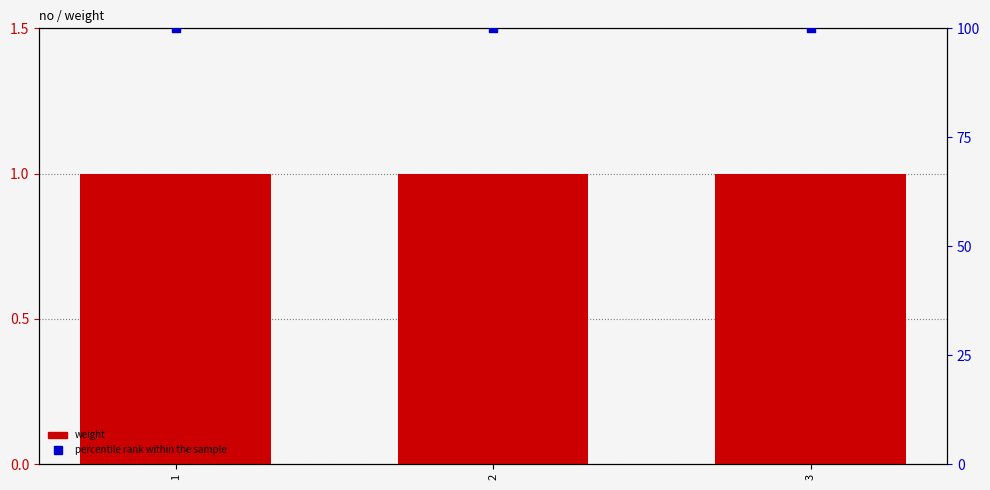

Which series contains the lowest Y value?

weight